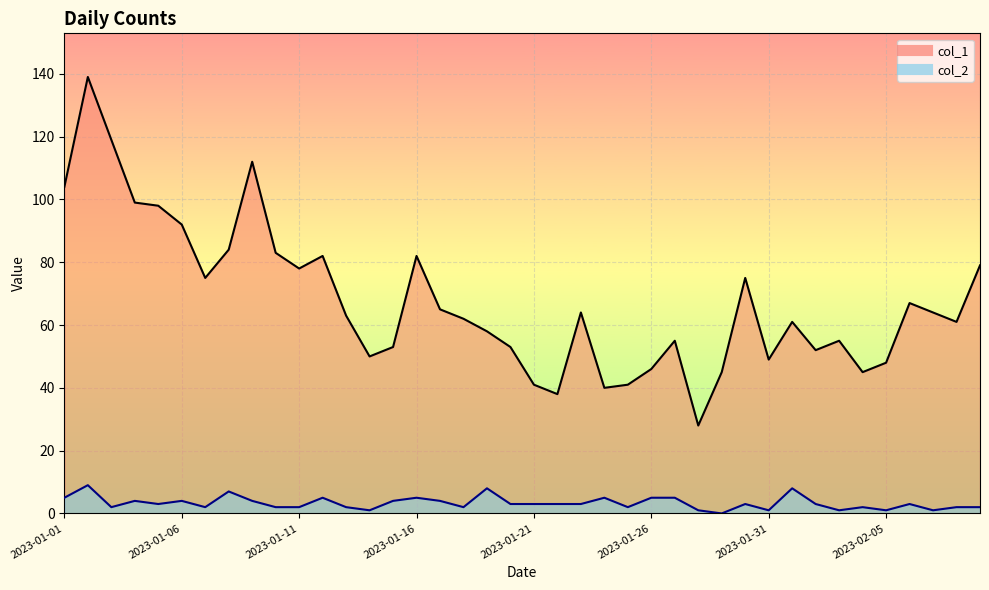

Count the col_2_line values in the range 2 to 5.

29